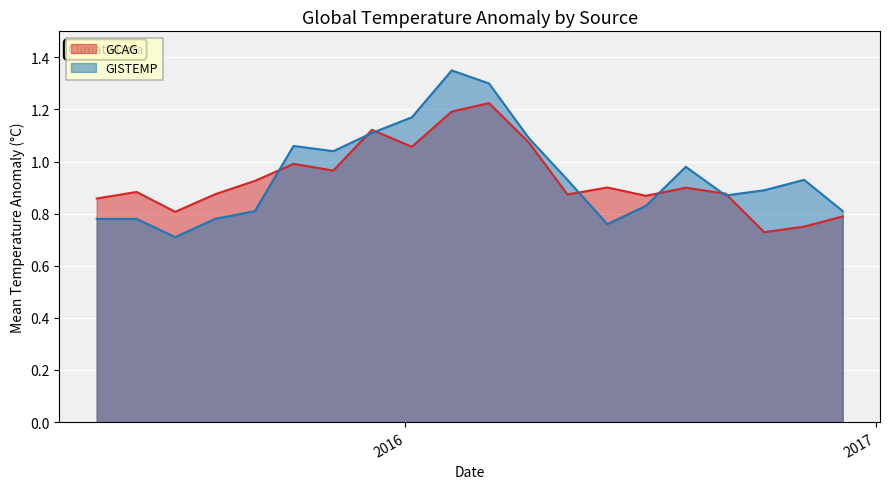

At which label is GCAG closest to 0?

2016-10-06